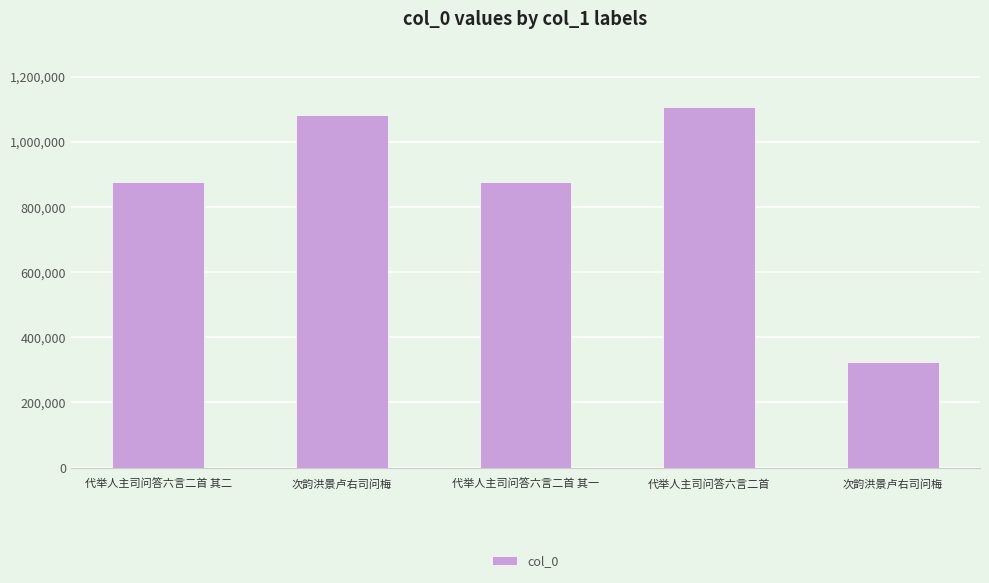

Which label corresponds to the largest value in the chart?

代举人主司问答六言二首